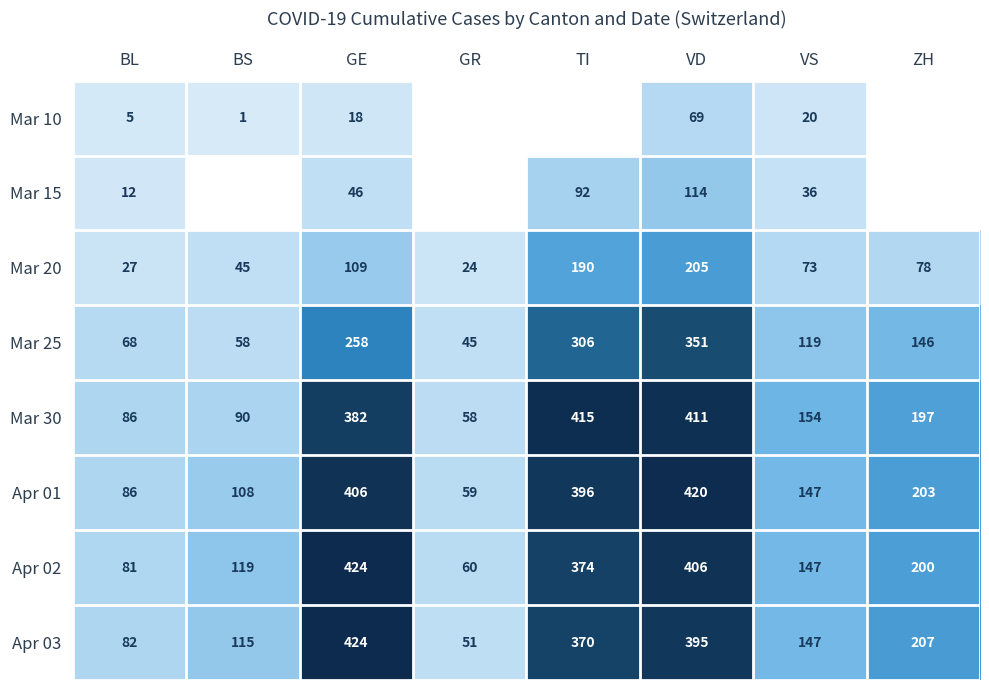

Rank the series at VD from lowest to highest value.

Mar 10, Mar 15, Mar 20, Mar 25, Apr 03, Apr 02, Mar 30, Apr 01